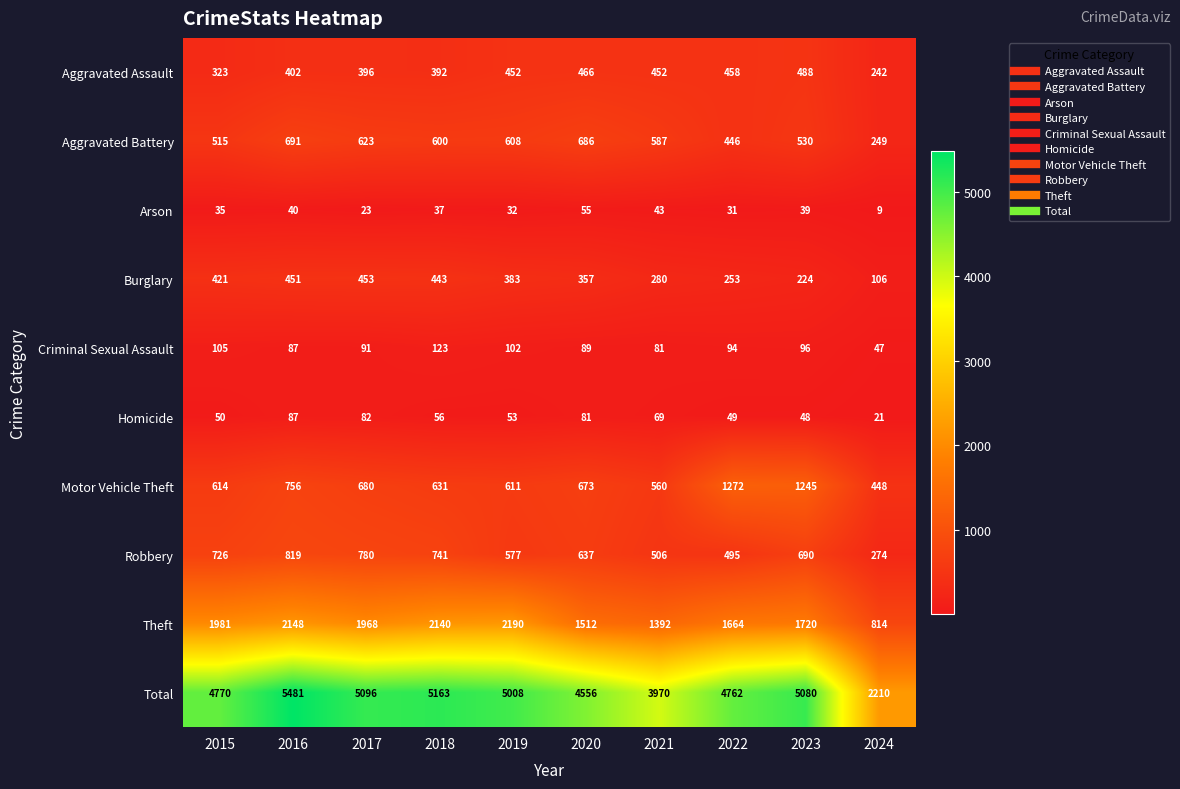

At which category is the sum across all series the highest?

2016